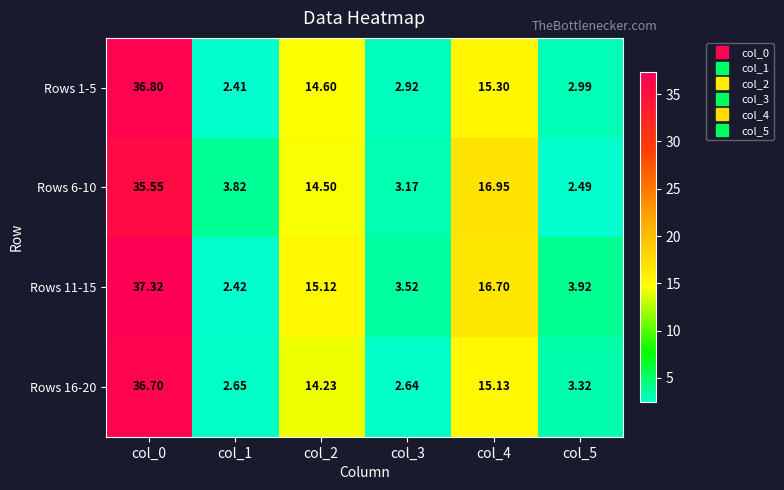

Is the value of Rows 6-10 at col_3 greater than the value of Rows 11-15 at col_1?

Yes